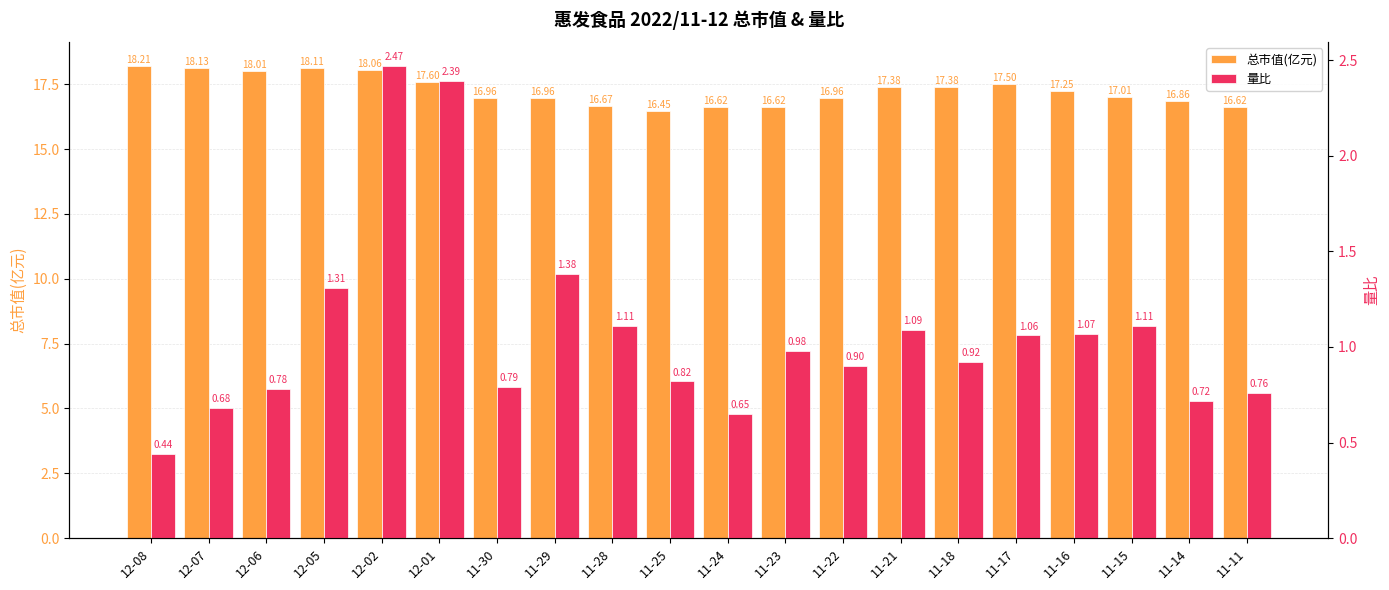

Is it true that 总市值(亿元) equals 18.1 at 12-07?

True